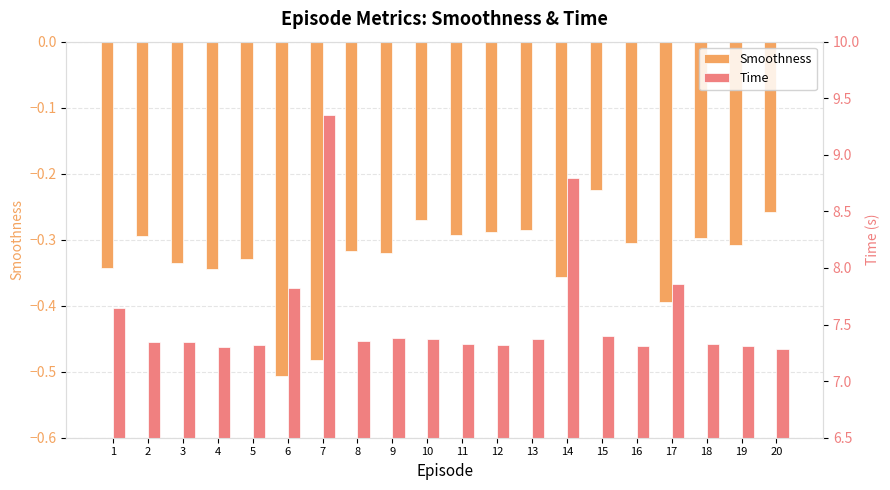

What is the average value of the Smoothness series?

-0.3